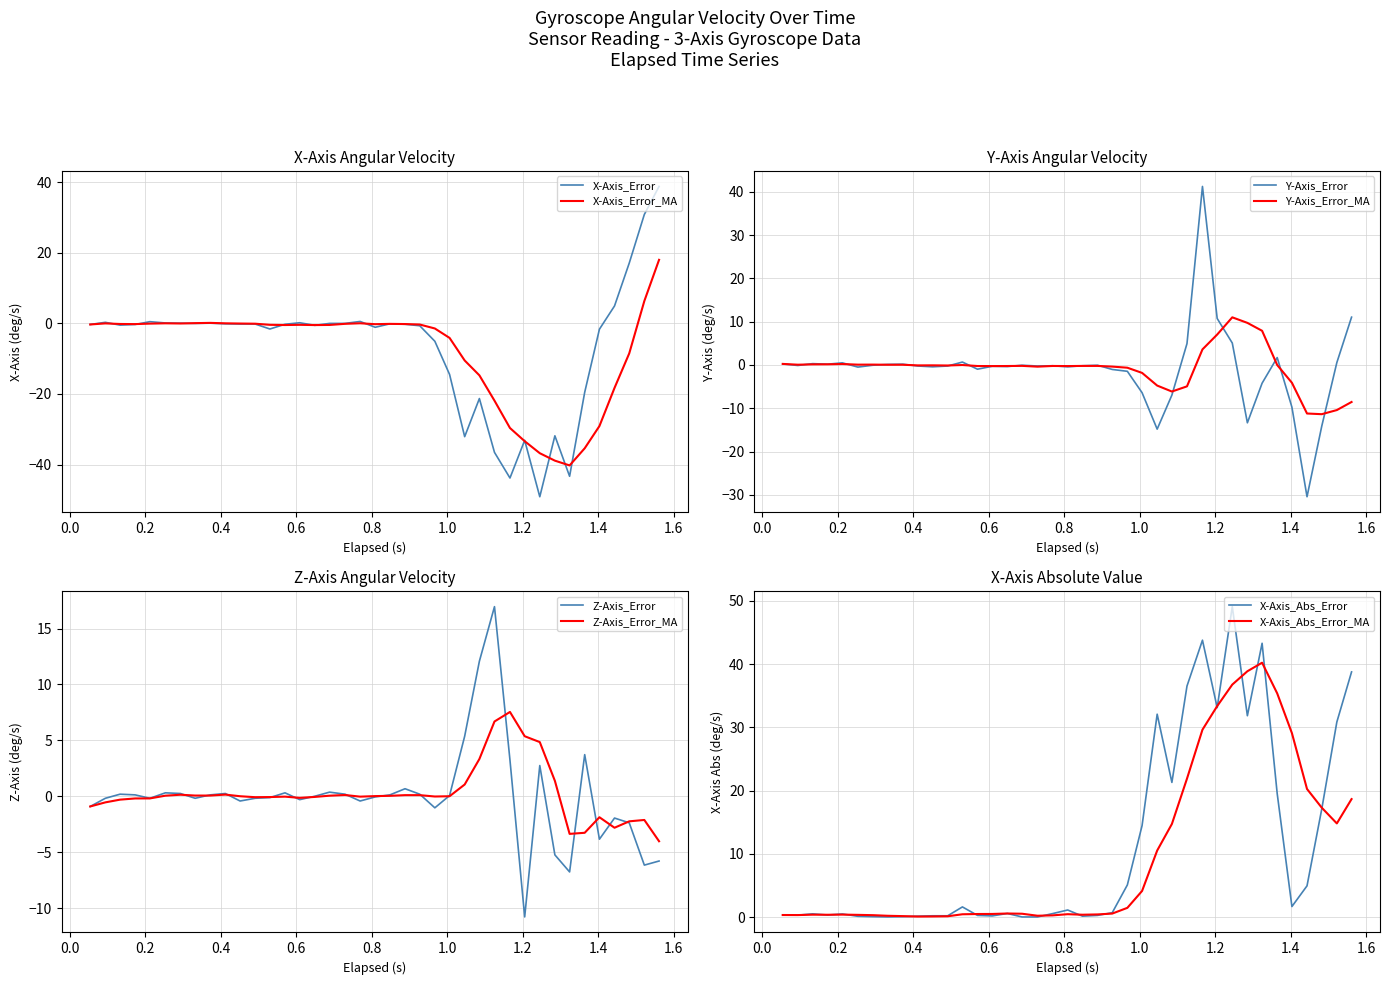

Is this an area chart (filled region under the line)?

No